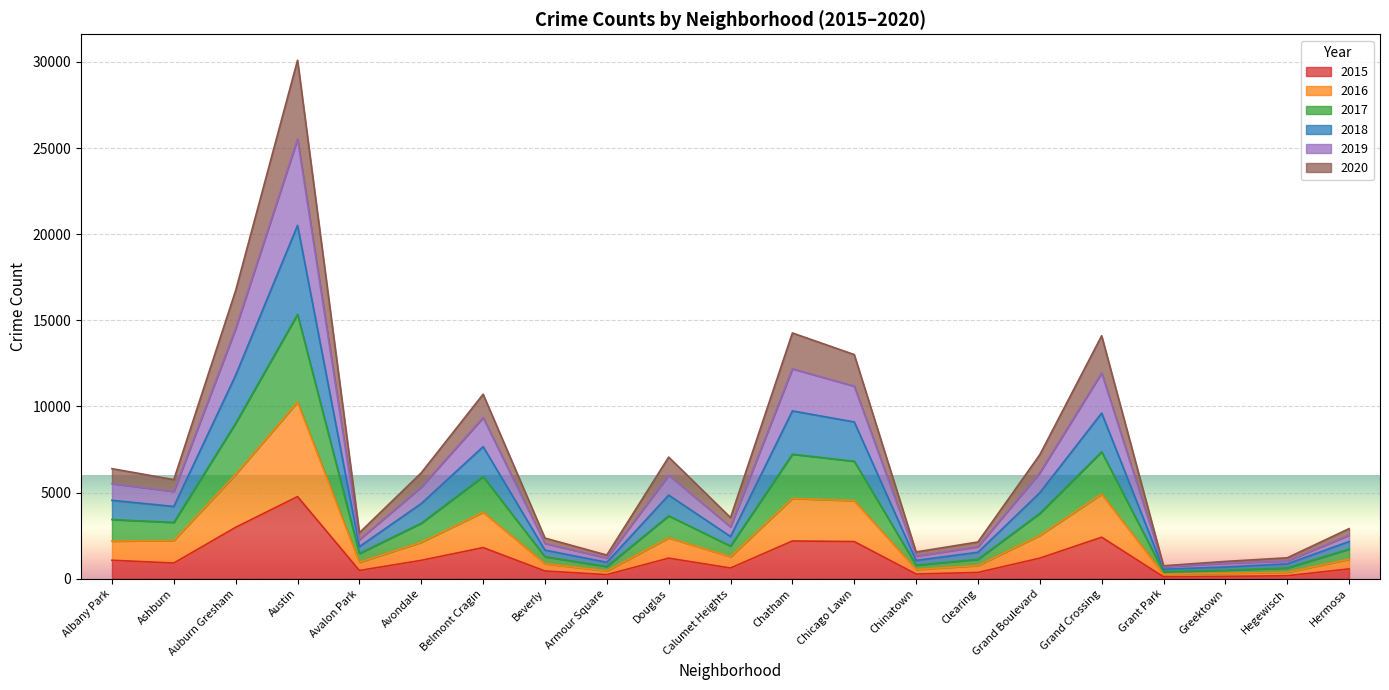

Between Hegewisch and Beverly, which is larger?

Beverly